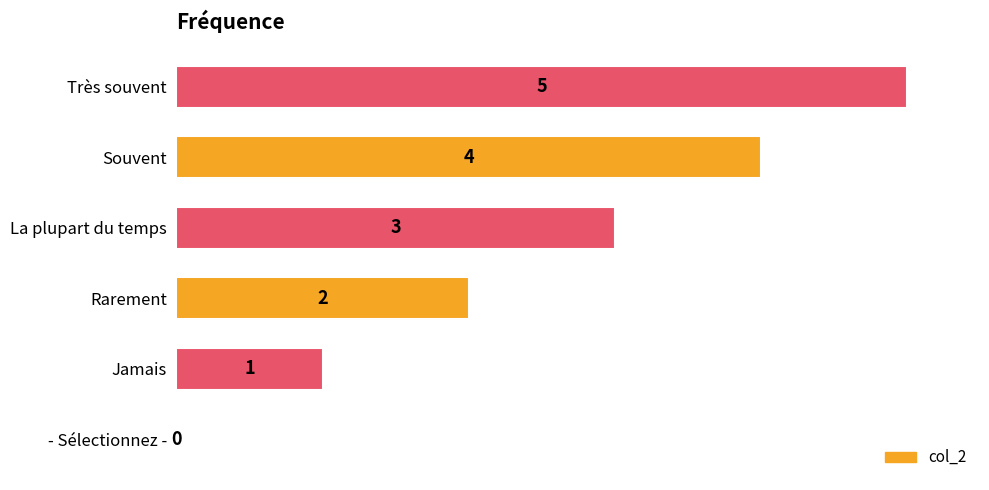

The chart shows a value of 2 at Très souvent. True or false?

False